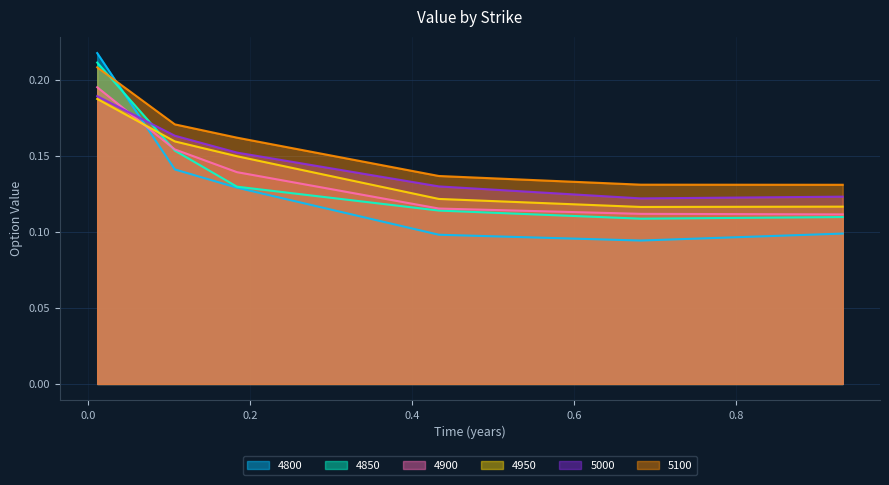

What is the smallest value displayed?

0.1